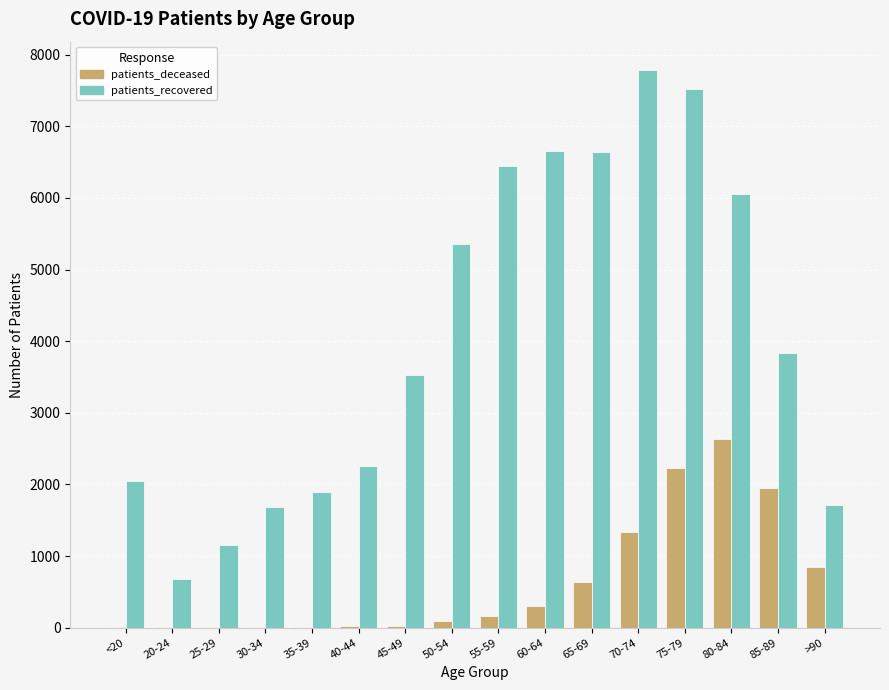

What is the approximate value of patients_deceased at 55-59?

160